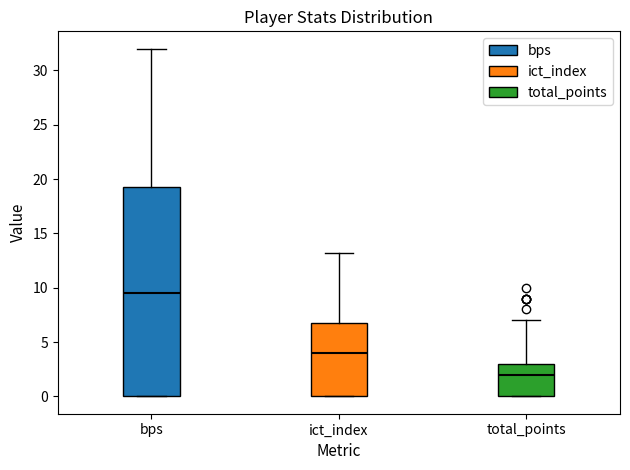

Which box is the tallest, from its lower edge to its upper edge?

bps